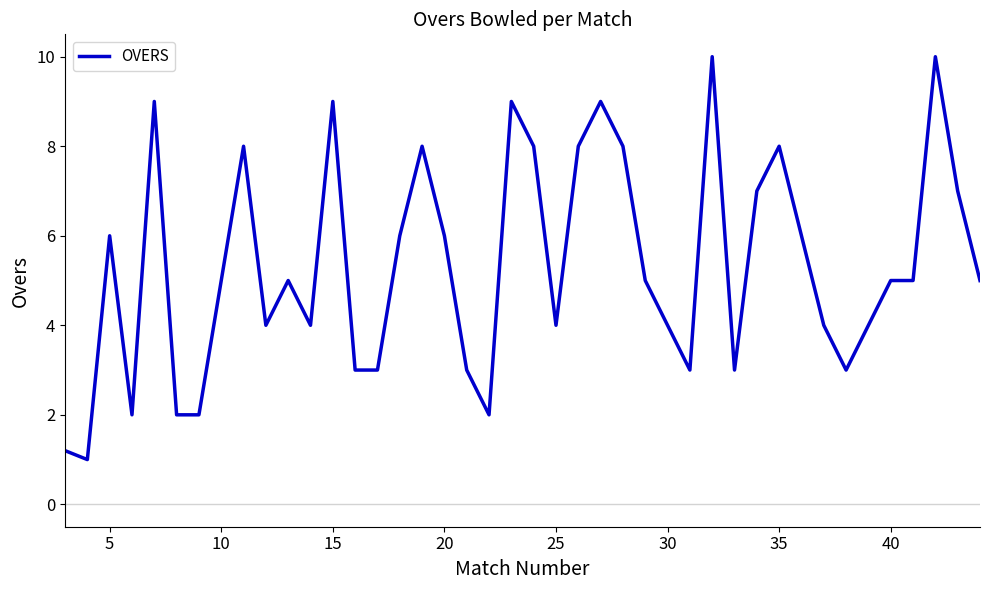

True or false: there are more than 0 points higher than both neighbors.

True